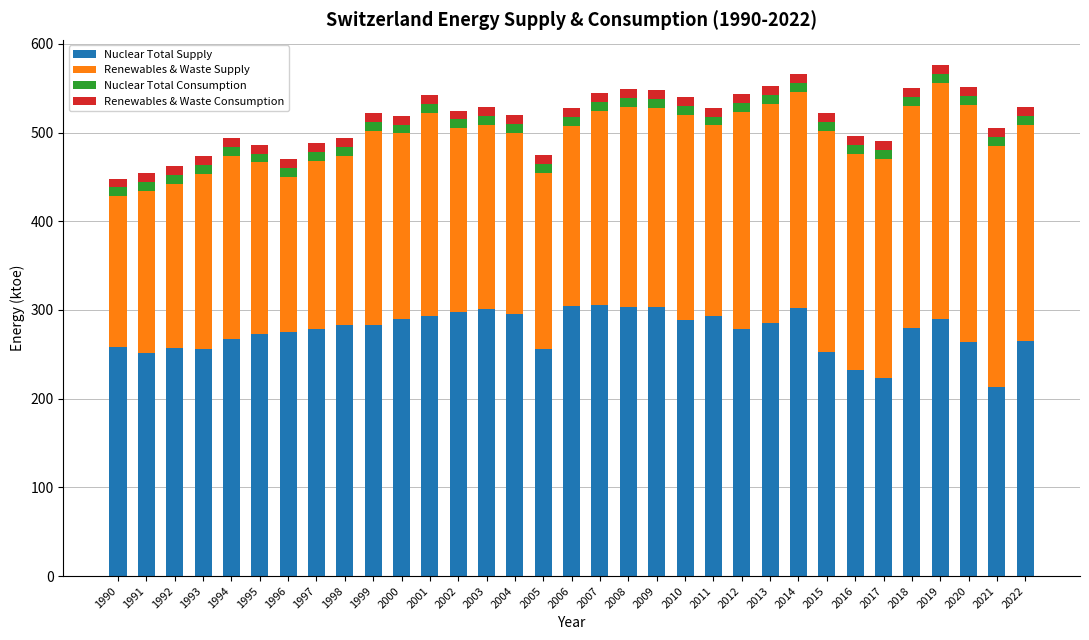

The value of Nuclear Total Supply at 2021 is 378.2. True or false?

False